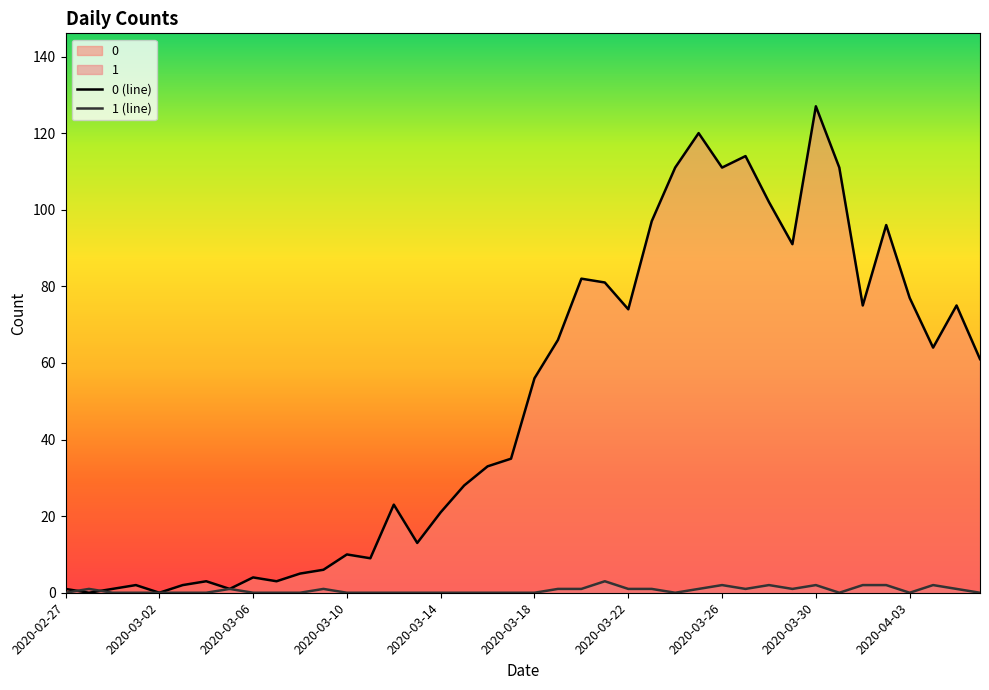

How many values in the 0 (line) series are below 56?

20